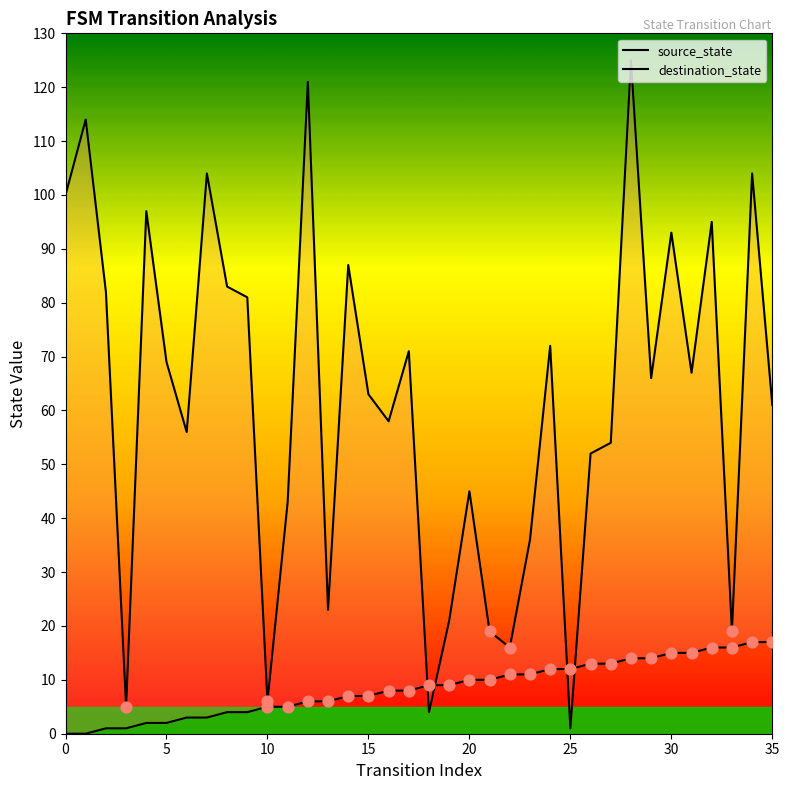

At how many categories does at least one series exceed 20?

29